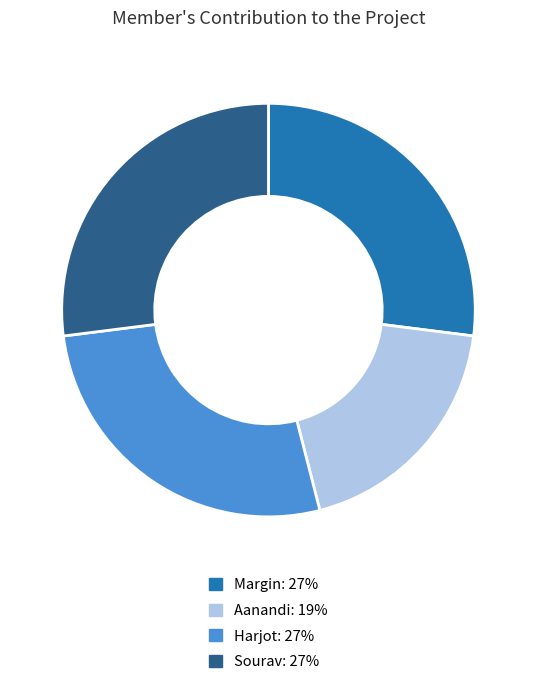

How many slices are in this pie chart?

4